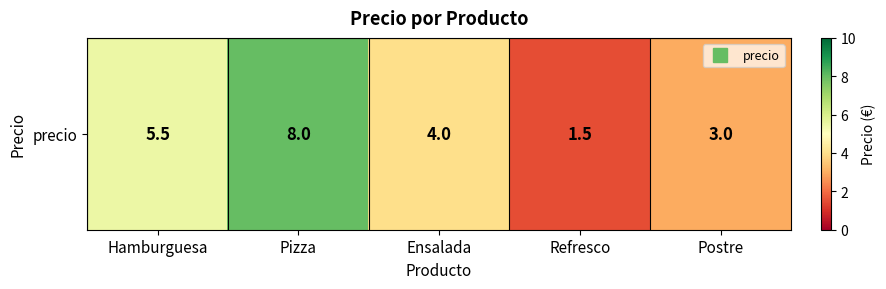

Reading right to left, extract all data points from this chart.

3.0	1.5	4.0	8.0	5.5